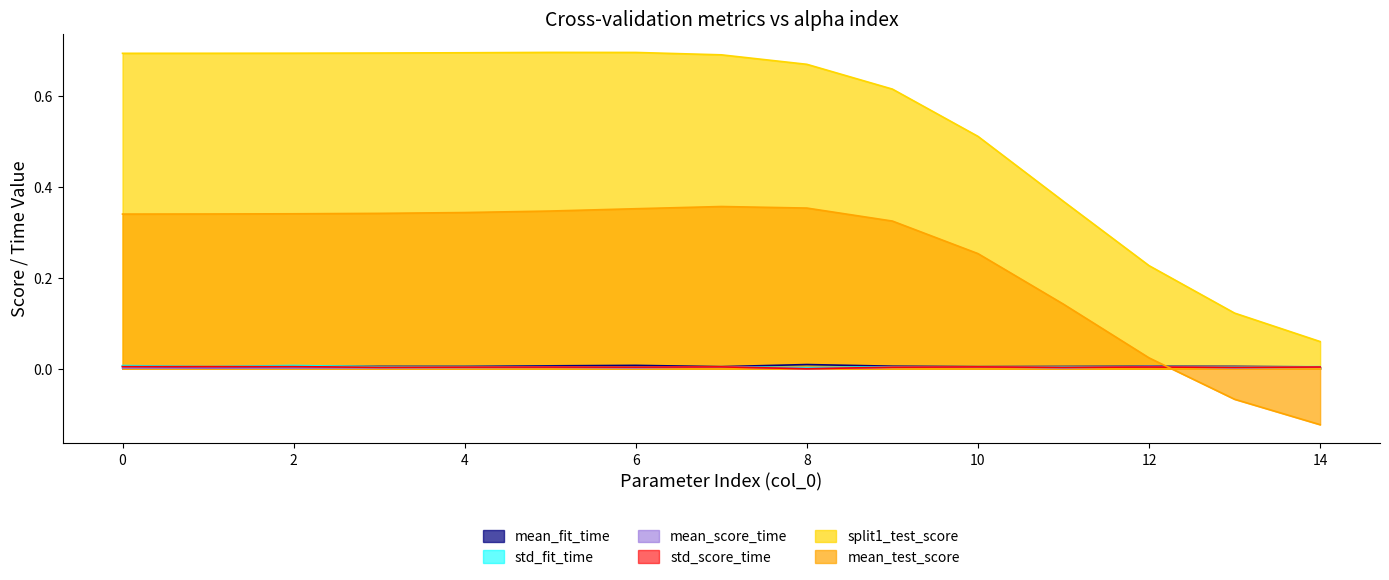

Which series has the largest total across all categories?

split1_test_score